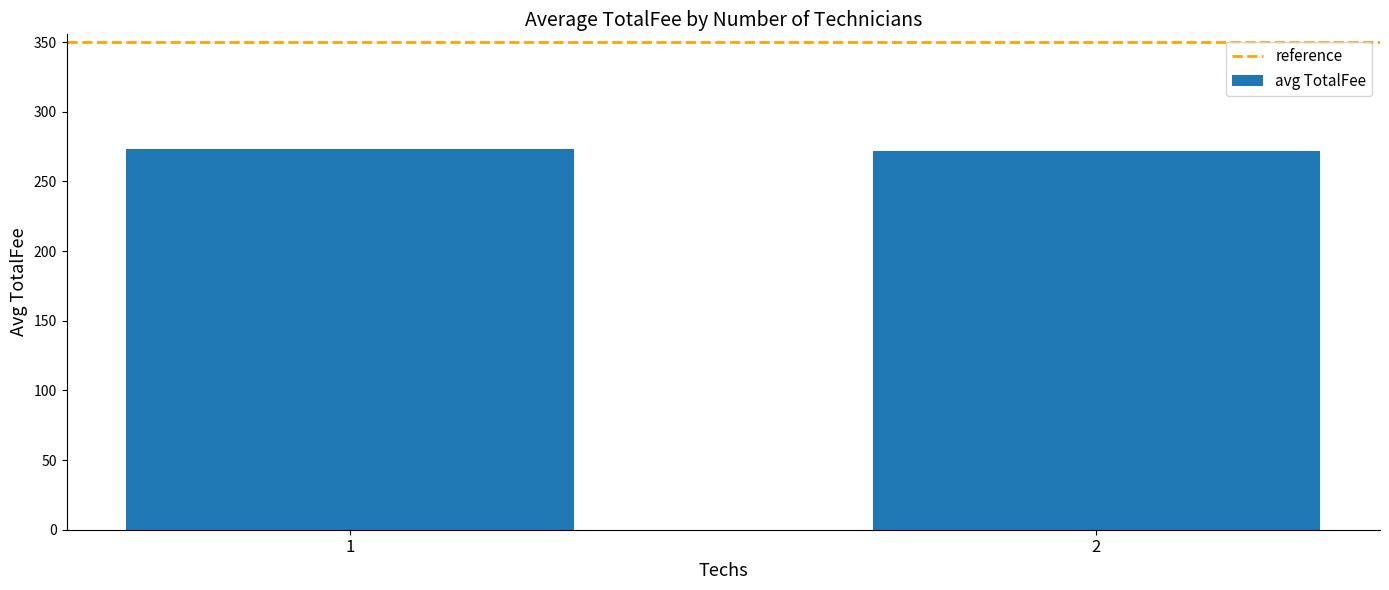

What is the value of the 2nd bar from the left?

271.9